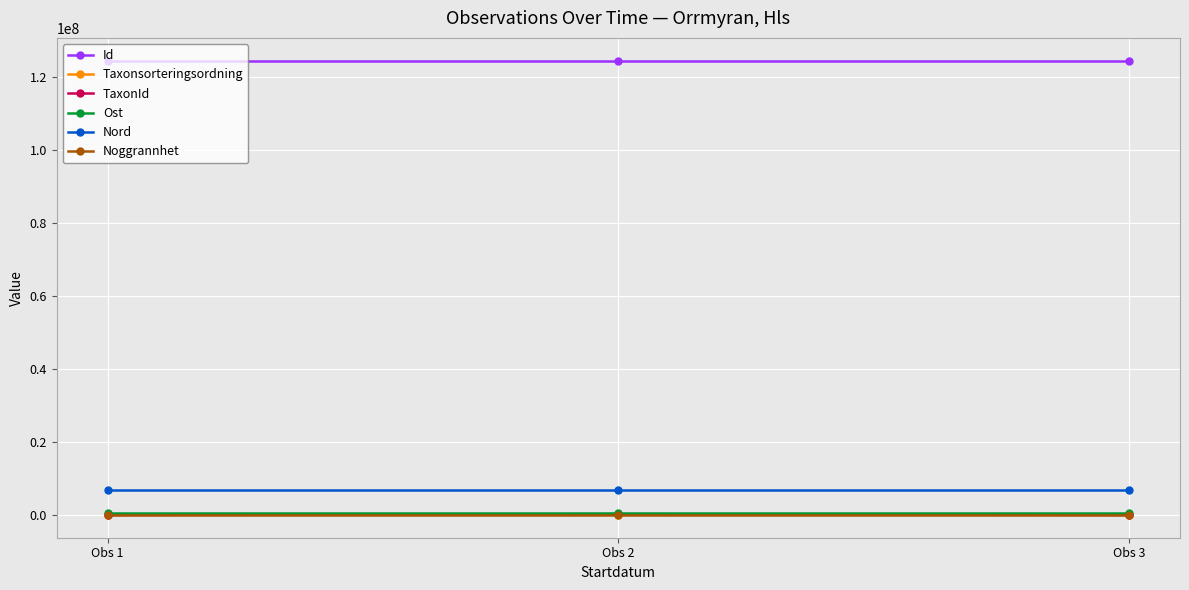

True or false: Id has a value of 124557850 at Obs 1.

True